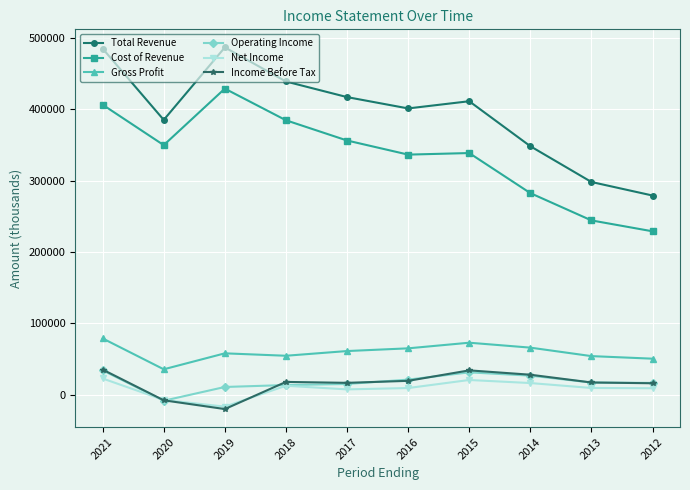

What is the spread (max minus min) of values at 2018?

426900